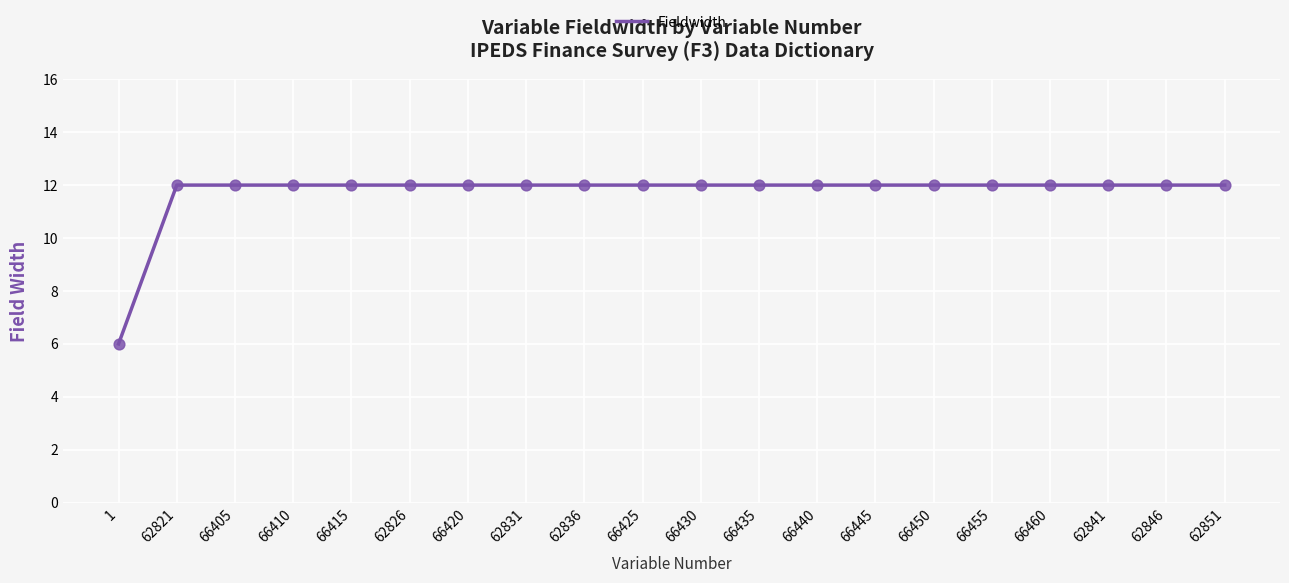

Approximately how many times larger is the value at 62851 compared to 66405?

1.0